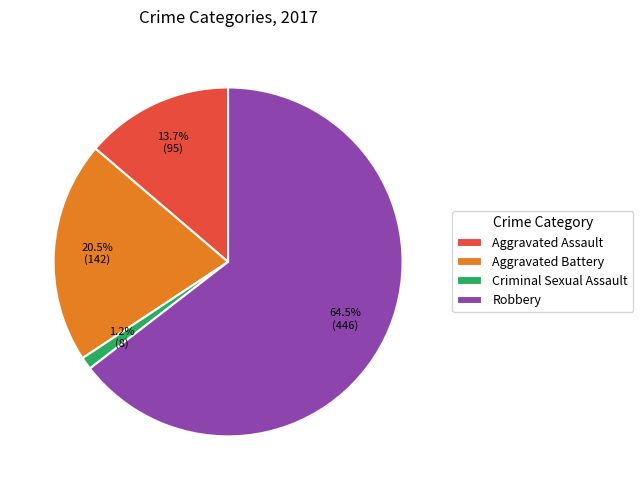

To the nearest percent, what is the average slice percentage?

25%